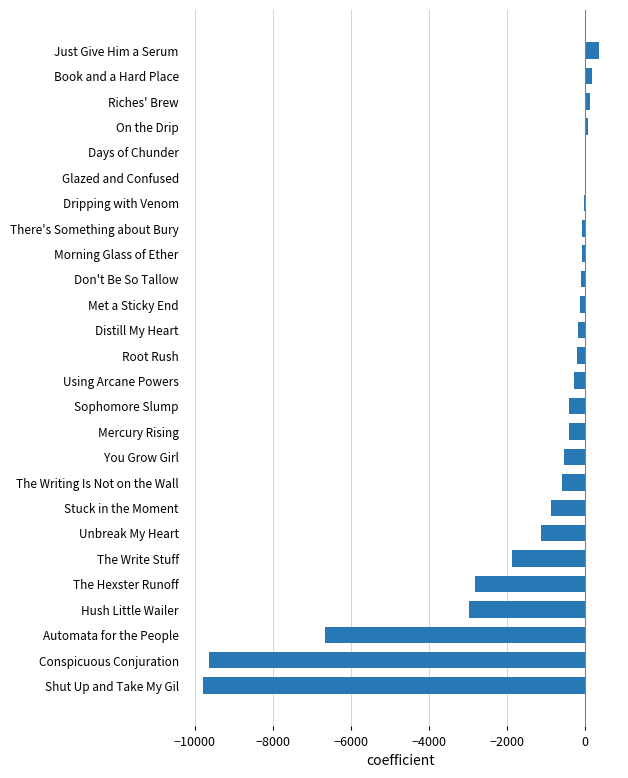

What is the greatest value displayed?

348.8